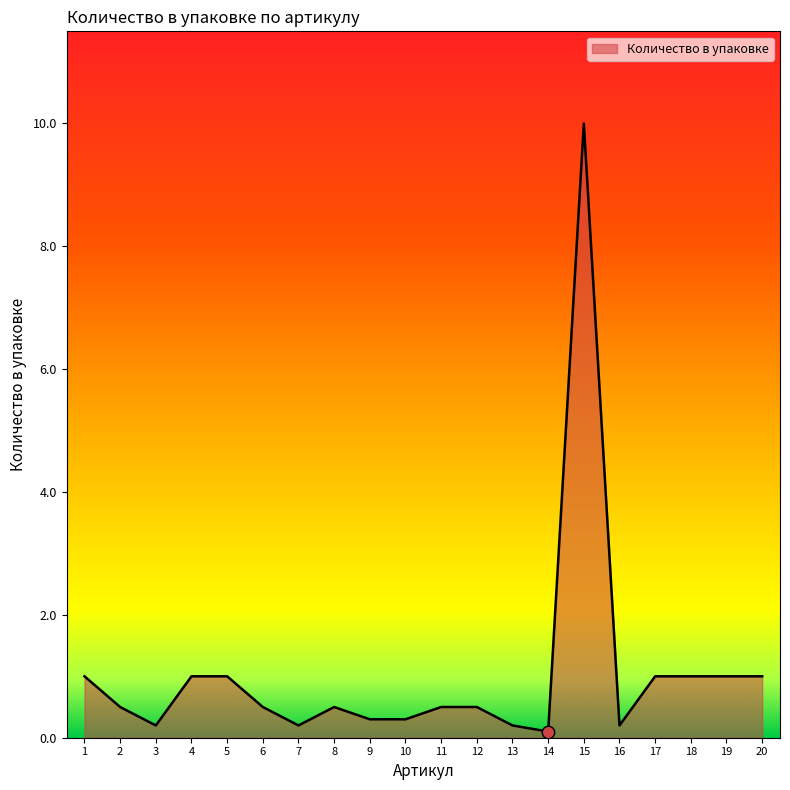

Approximately how many times larger is the value at 11 compared to 18?

0.5